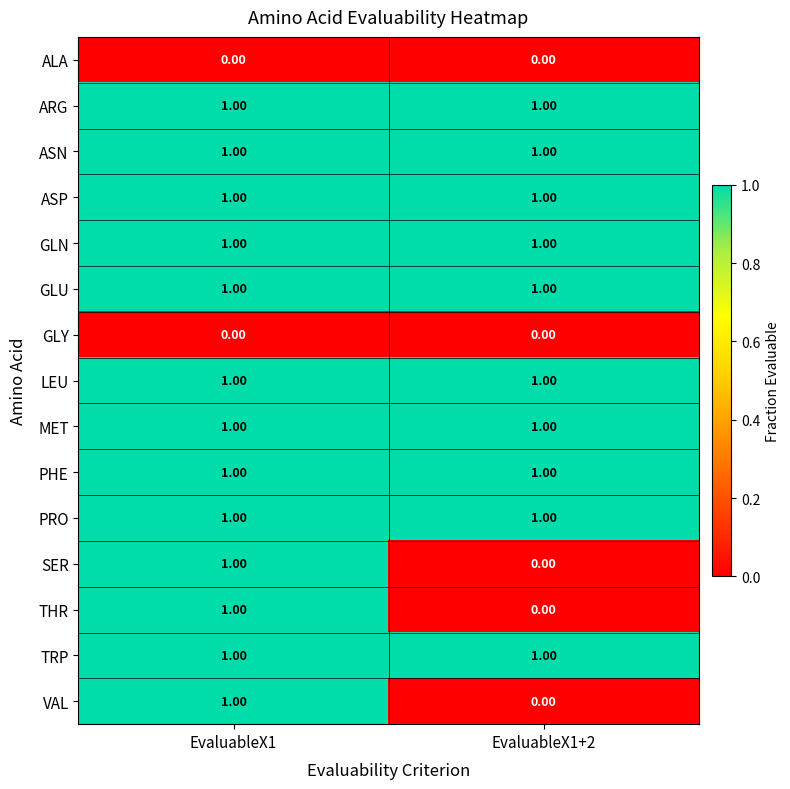

At which category is the sum across all series the highest?

EvaluableX1